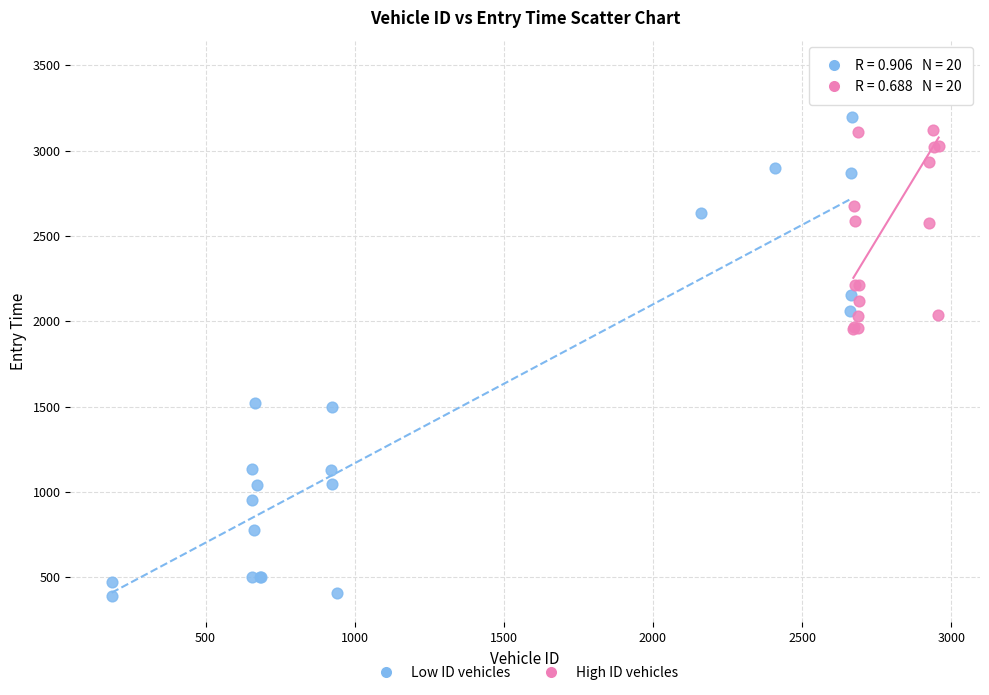

Which series contains the lowest Y value?

Low ID vehicles